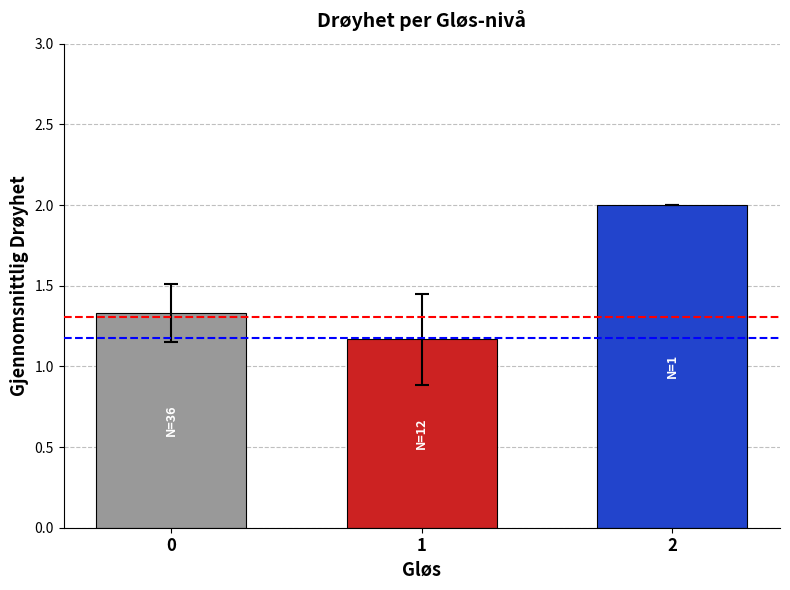

Rank the categories by value from lowest to highest.

1, 0, 2